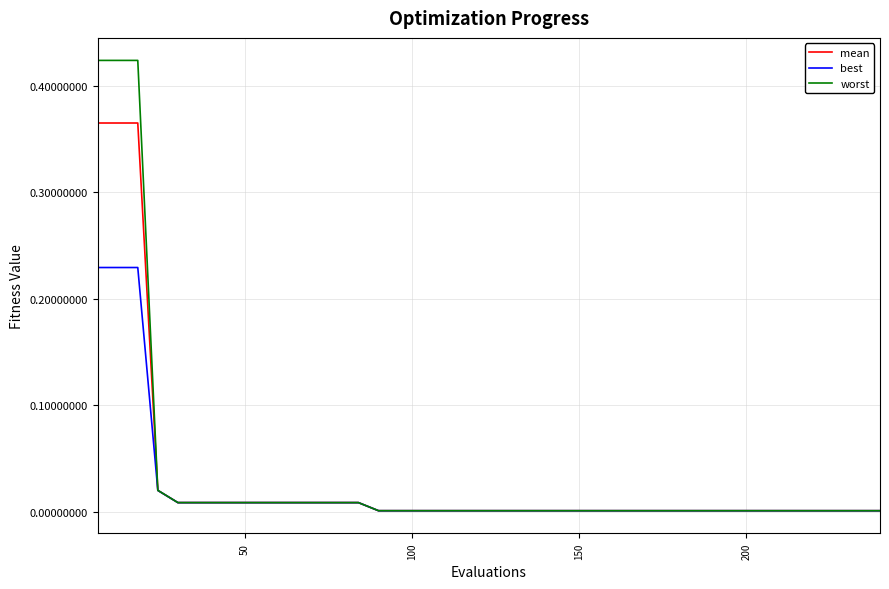

Which series has the widest spread of values?

worst